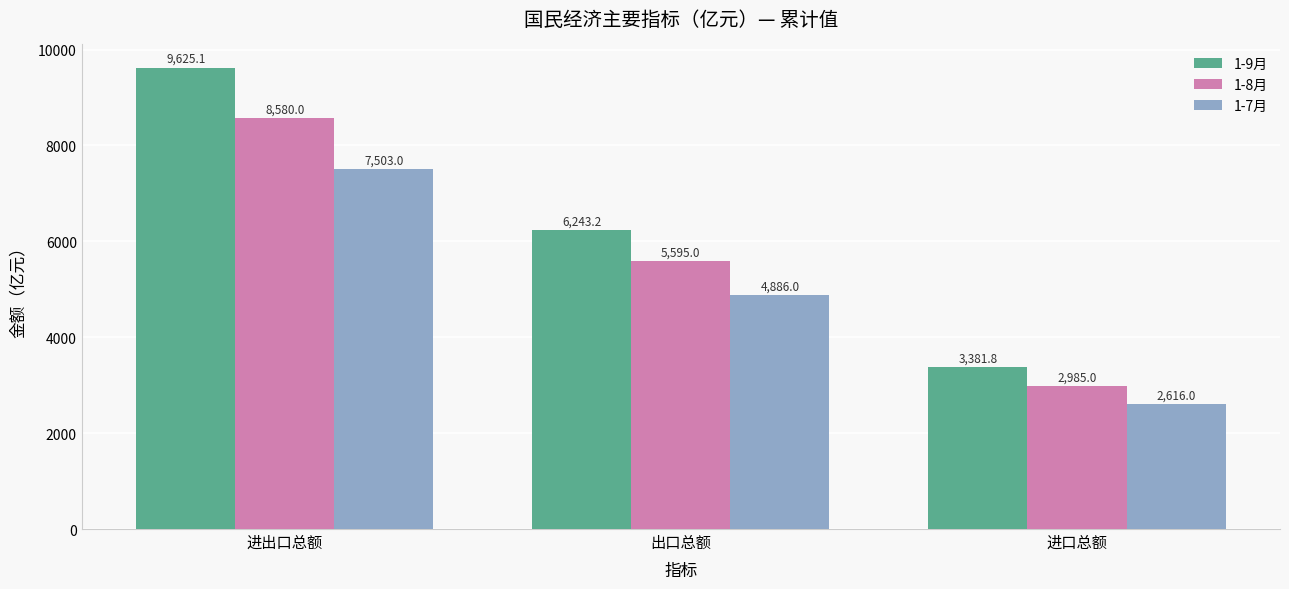

Reading left to right, what are all the values shown in this chart?

1-9月: 进出口总额=9625.1	出口总额=6243.2	进口总额=3381.8
1-8月: 进出口总额=8580.0	出口总额=5595.0	进口总额=2985.0
1-7月: 进出口总额=7503.0	出口总额=4886.0	进口总额=2616.0